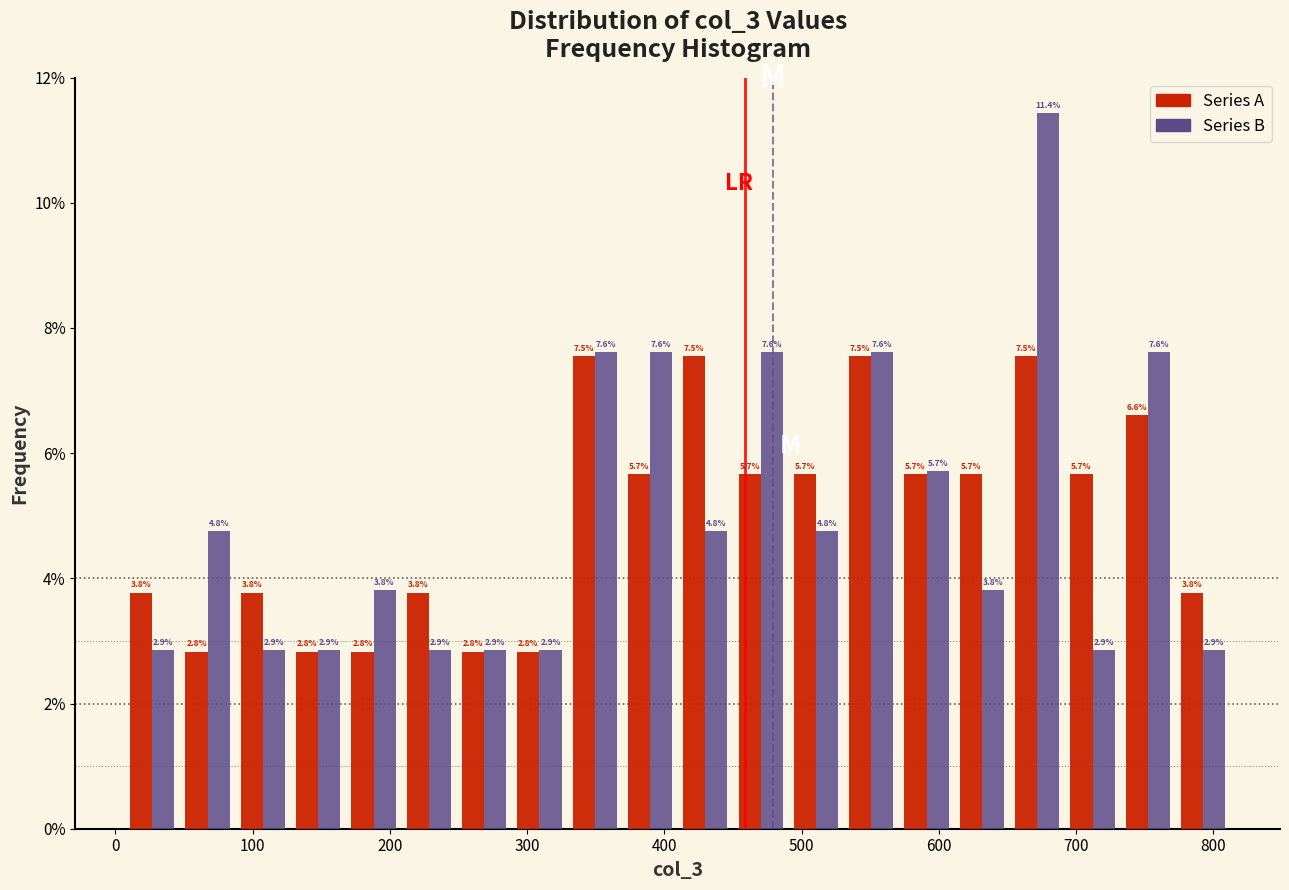

In the Series B series, which range on the x-axis has the tallest bar?

650 to 690